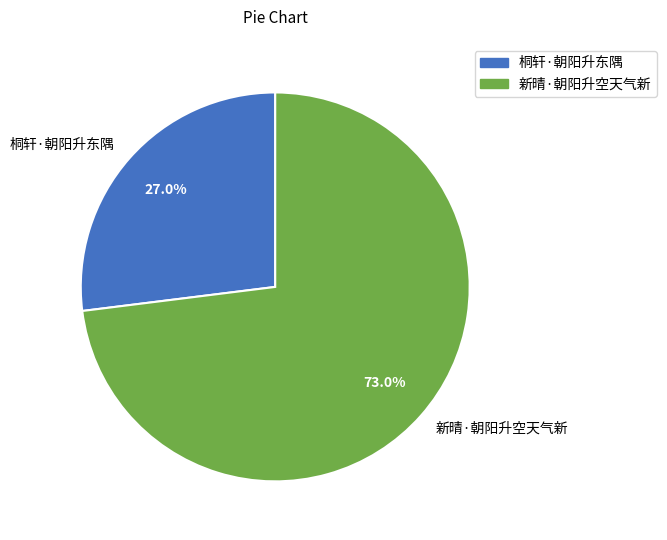

How many slices are in this pie chart?

2